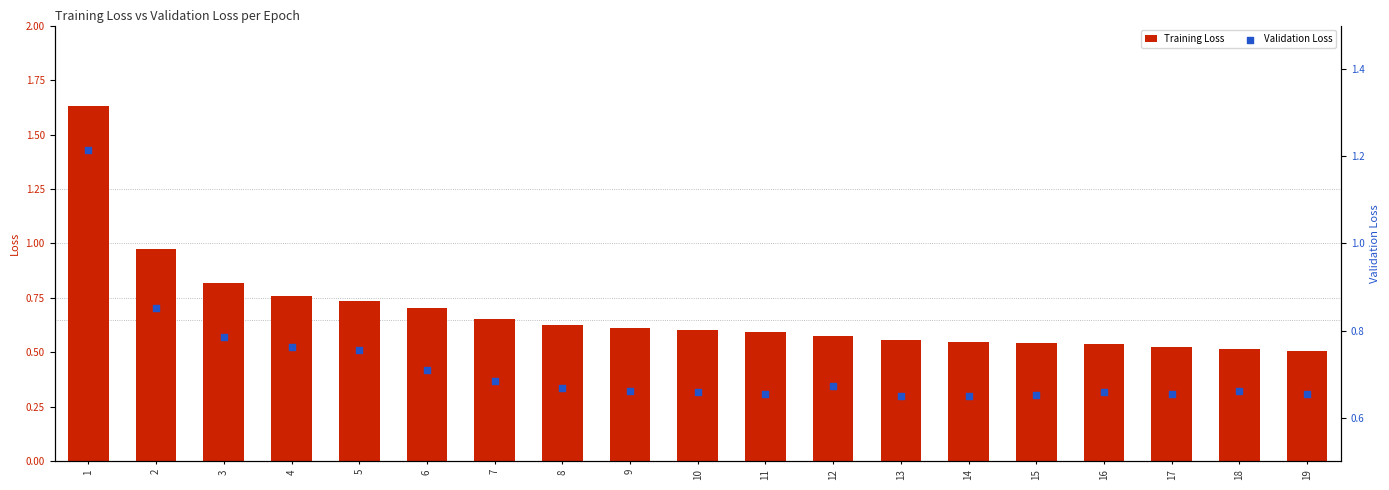

Which series has the widest spread of Y values?

Training Loss